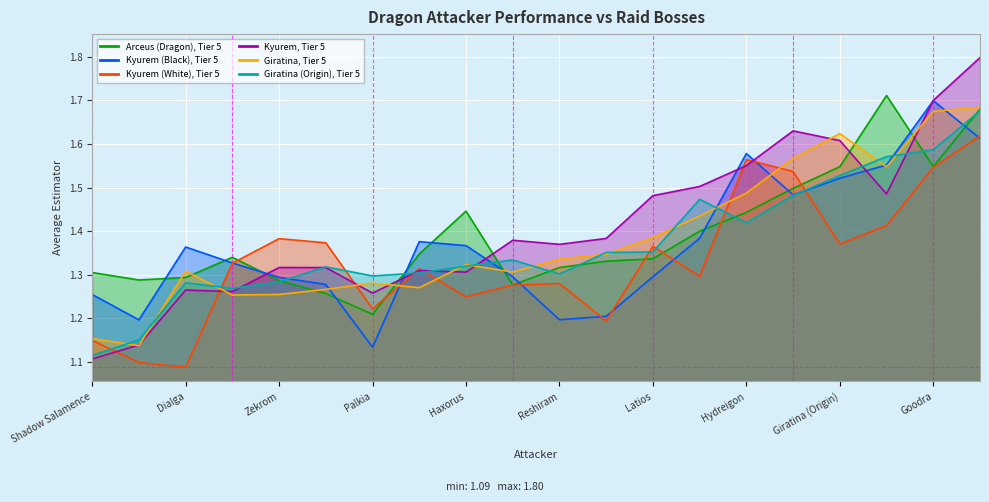

At which category does Kyurem (White), Tier 5 reach its first local valley?

Dialga